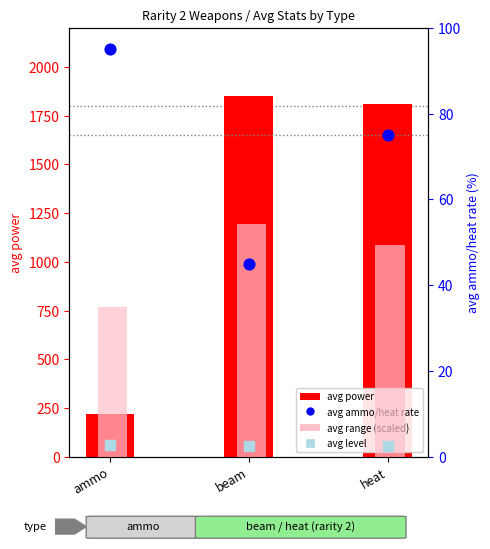

What are all the series names shown in the legend?

avg power, avg range (scaled), avg ammo/heat rate, avg level